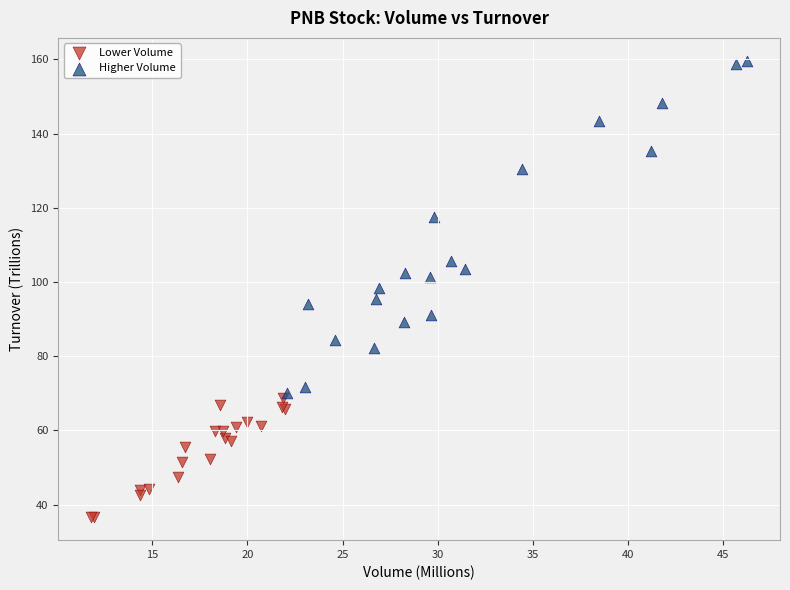

What are all the series names shown in the legend?

Lower Volume, Higher Volume